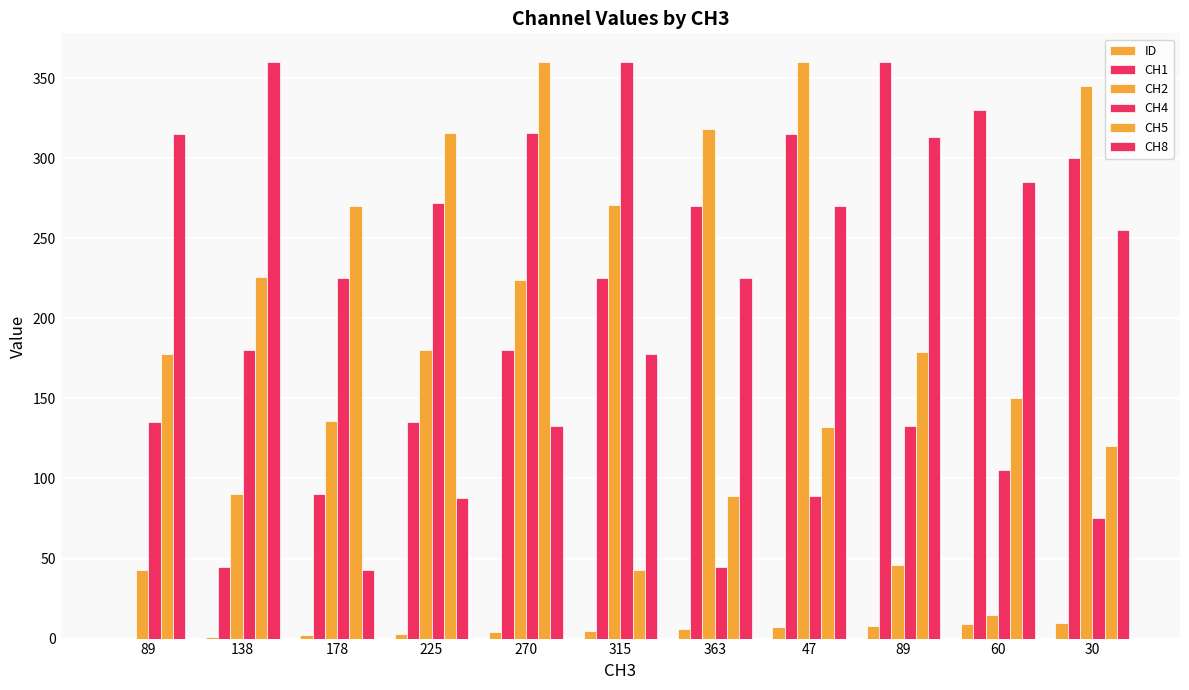

What is the spread (max minus min) of values at 178?

268